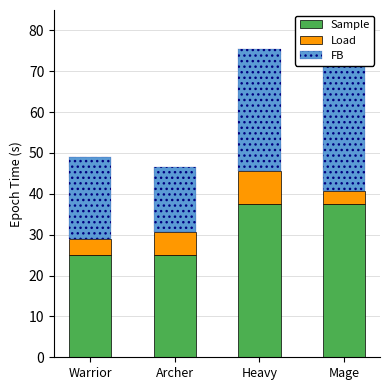

How many data points does each series have?

4